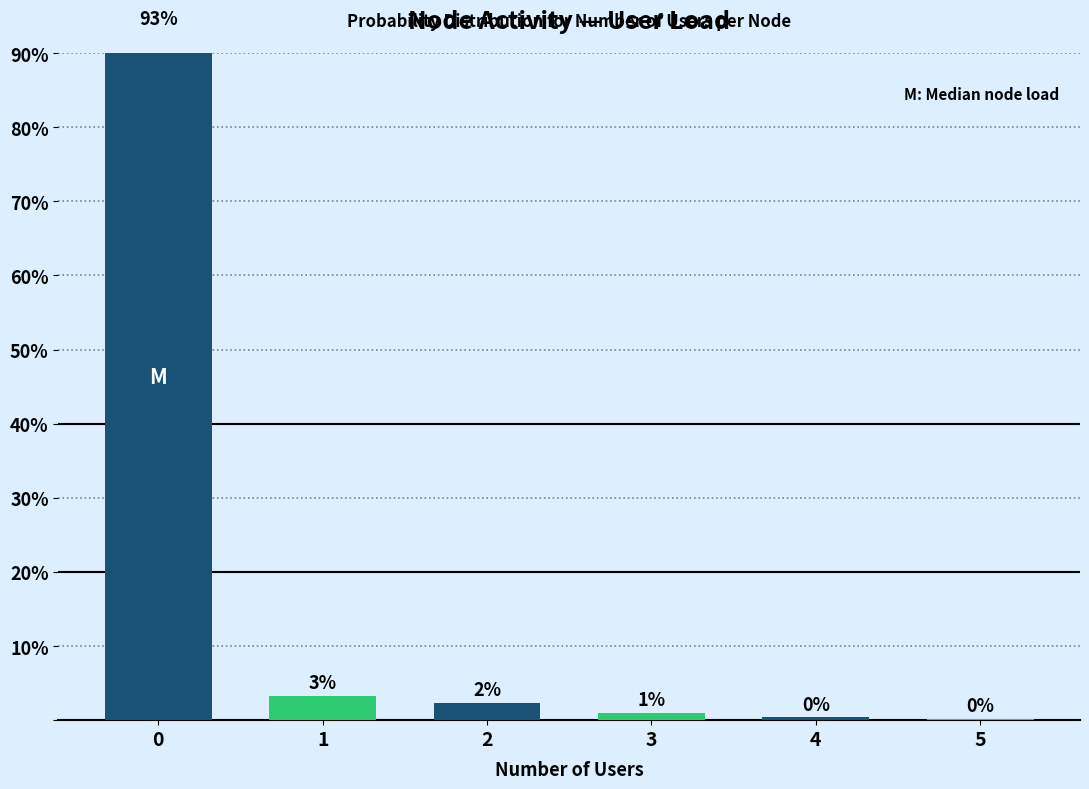

Read the value at 5.

0.2